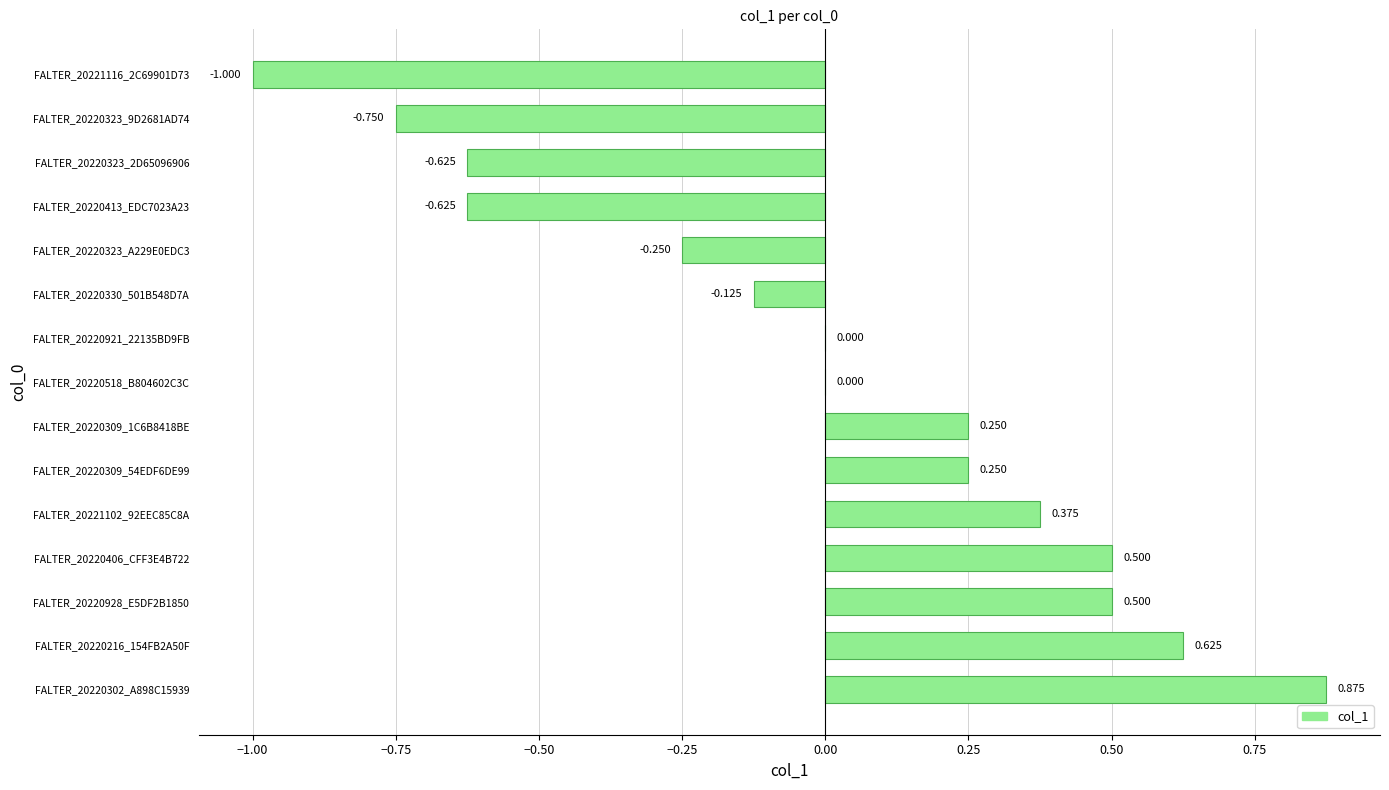

What is the maximum value shown in the chart?

0.9